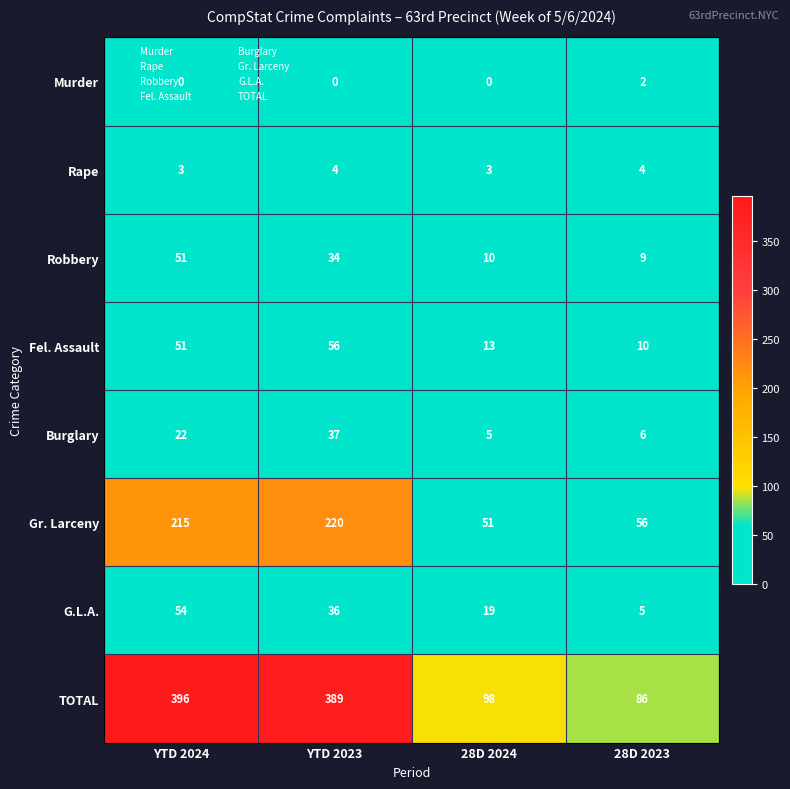

Rank the series at 28D 2024 from lowest to highest value.

Murder, Rape, Burglary, Robbery, Fel. Assault, G.L.A., Gr. Larceny, TOTAL